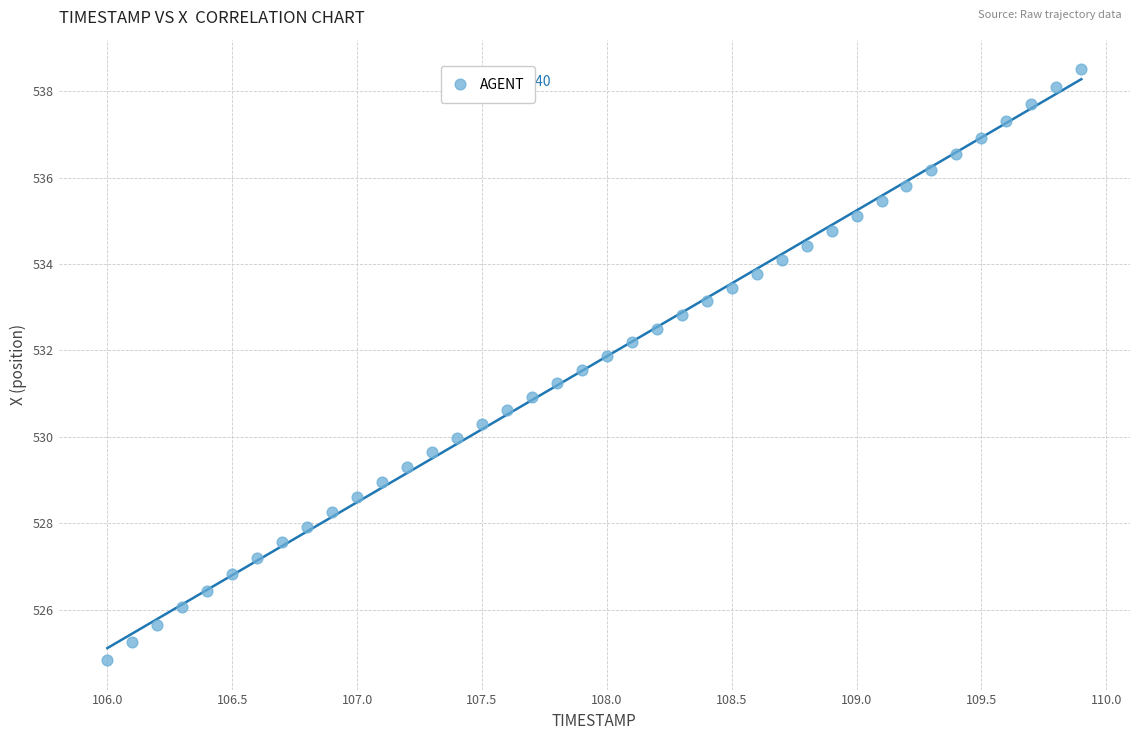

What is the range of Y values (max minus min)?

13.7